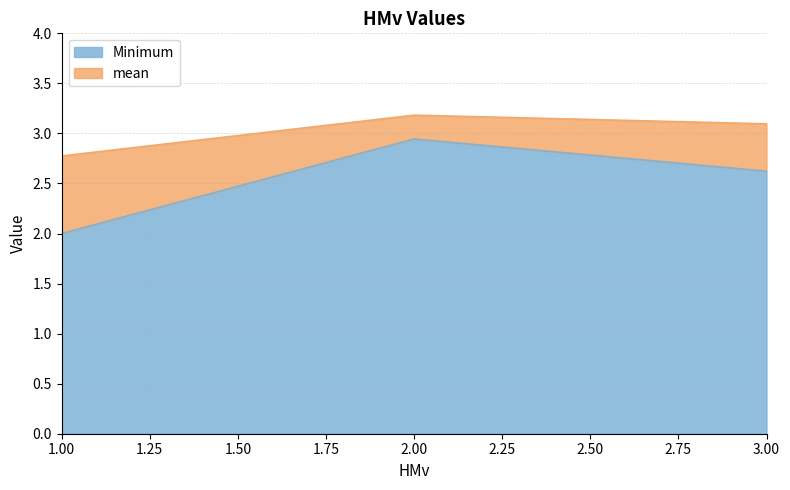

Count the mean values in the range 2 to 3.

1